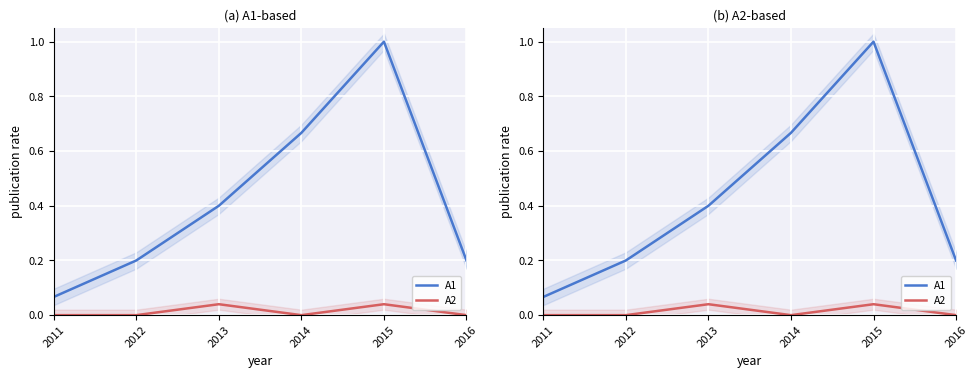

What is the difference between the highest and lowest values at 2011?

0.1